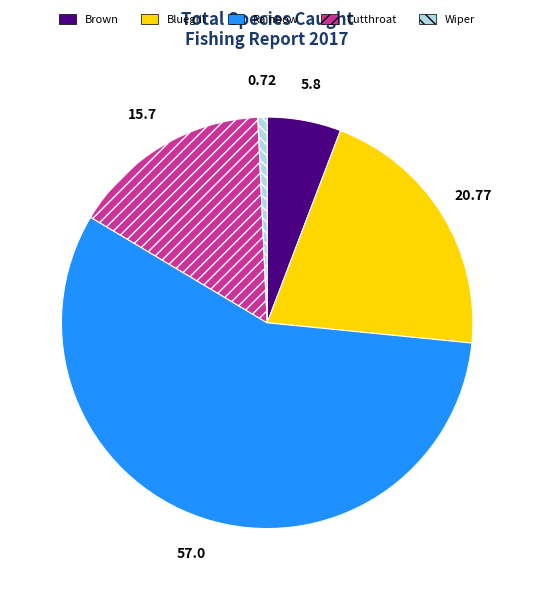

Between Bluegill and Rainbow, which is larger?

Rainbow